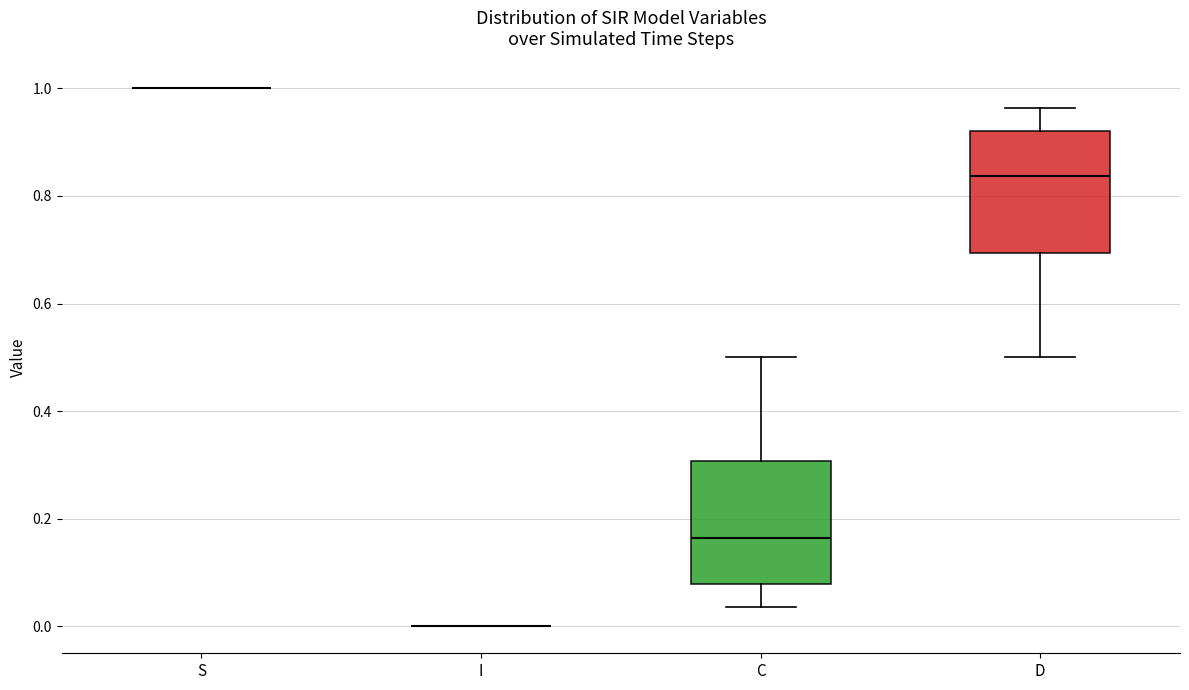

Reading left to right, transcribe this box plot: for each box, give where its median line is, the range the box spans, and where its two whiskers end, as read against the y-axis. The values are not printed on the chart, so give them approximately, as read against the axis.

S: box collapsed to a line at 1.00, whiskers 1.00 to 1.00
I: box collapsed to a line at 0.00, whiskers 0.00 to 0.00
C: median 0.16, box 0.08 to 0.30, whiskers 0.04 to 0.50
D: median 0.84, box 0.70 to 0.92, whiskers 0.50 to 0.96